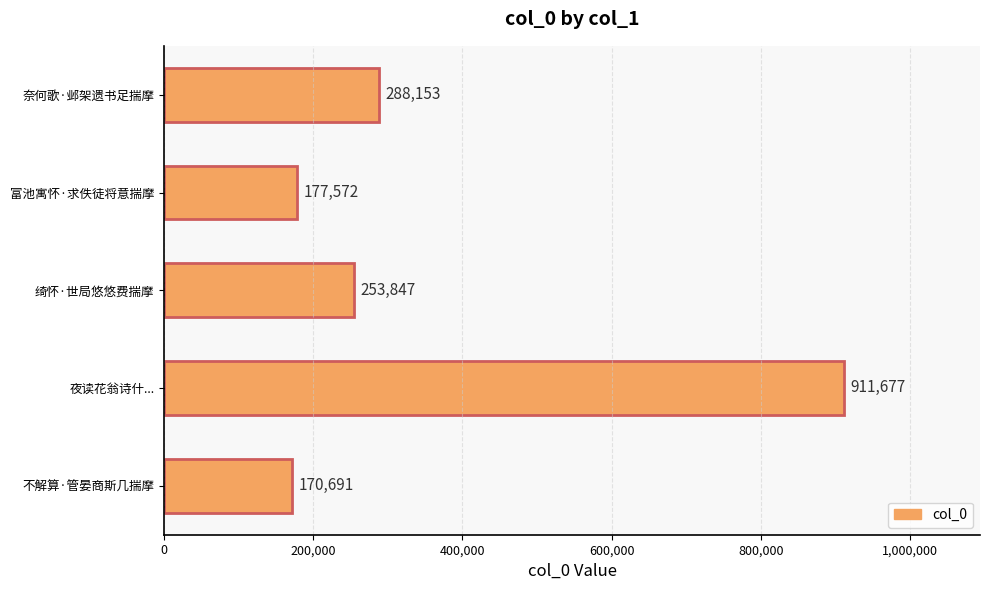

The chart shows a value of 317547 at 富池寓怀·求佚徒将意揣摩. True or false?

False